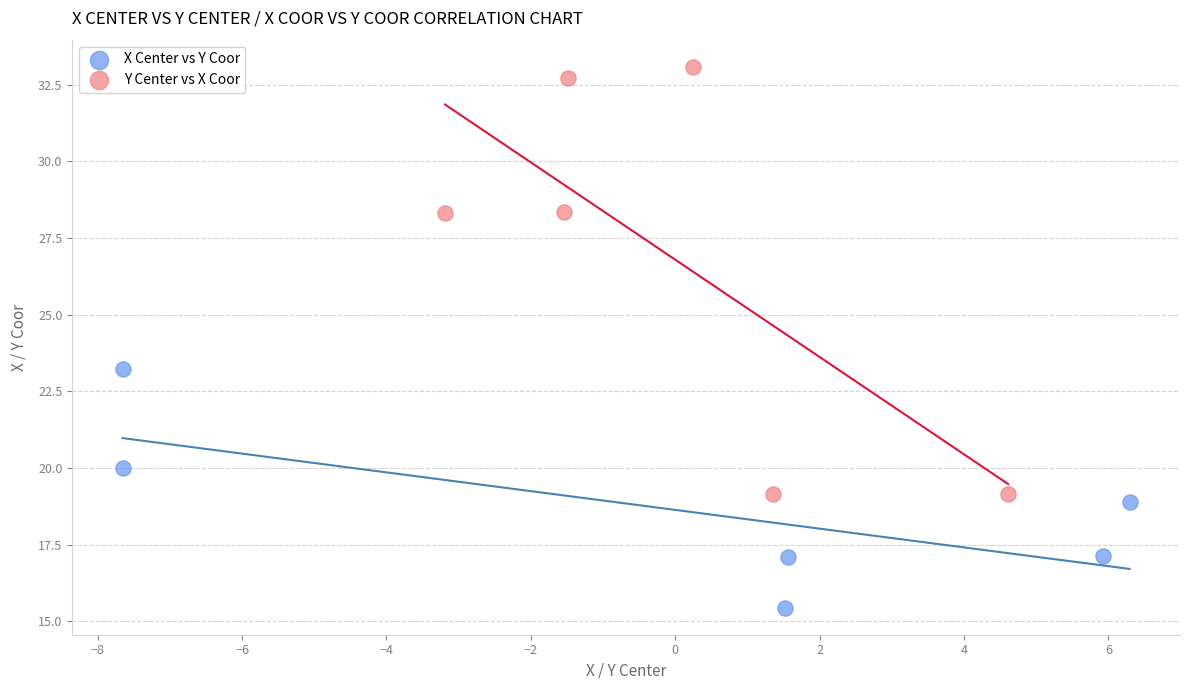

Which series has the largest Y range (max minus min)?

Y Center vs X Coor